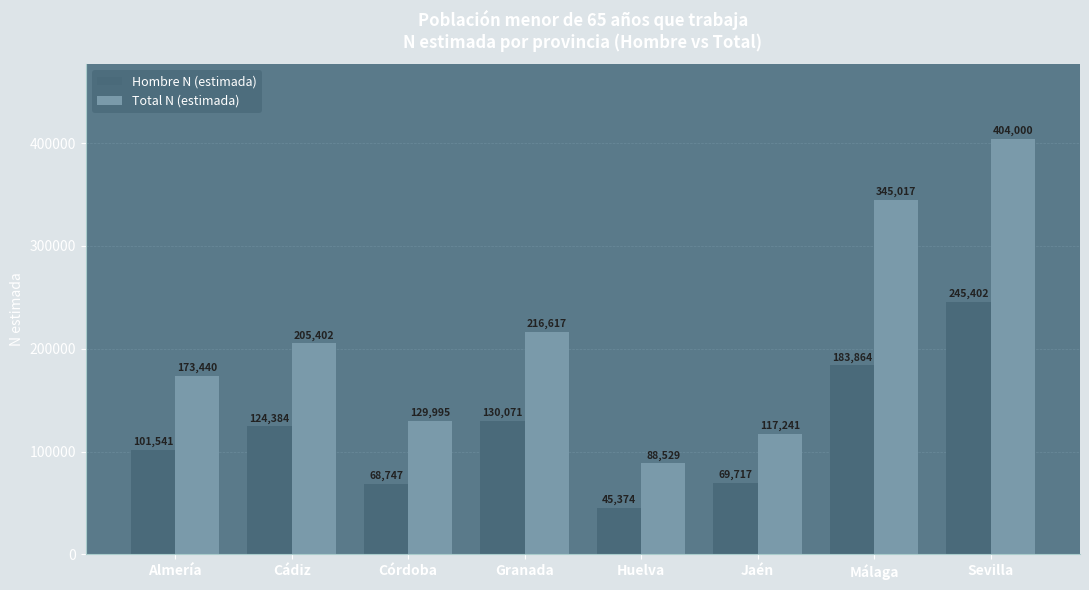

Between Córdoba and Huelva, which series saw the biggest shift?

Total N (estimada)